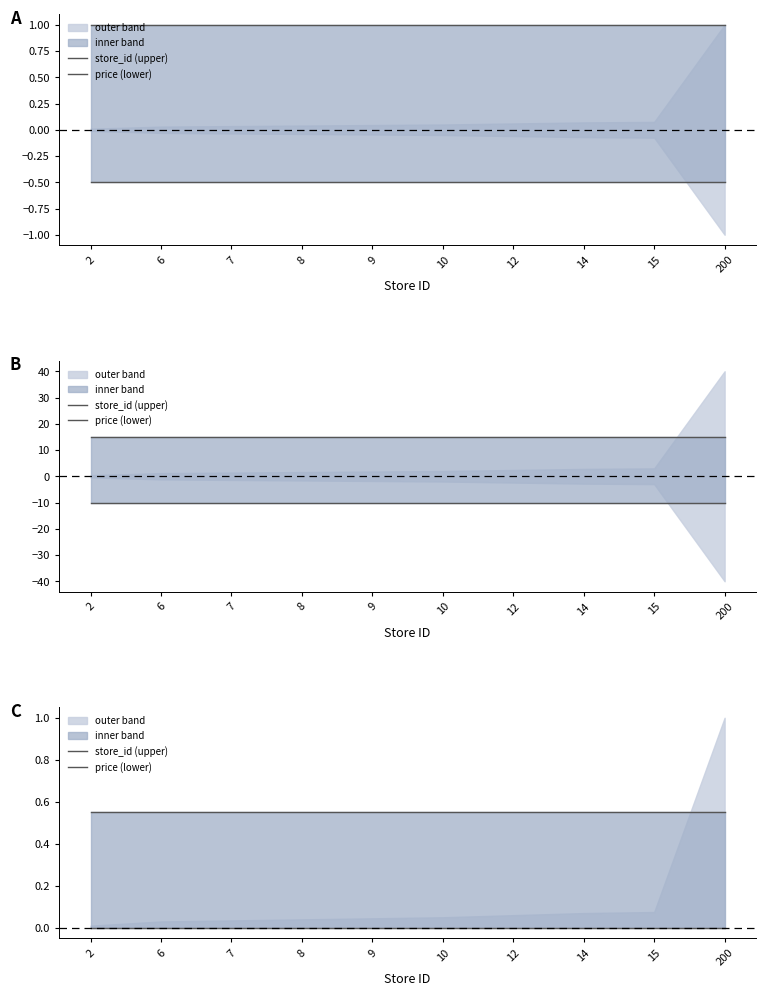

How many lines are shown in the chart?

2